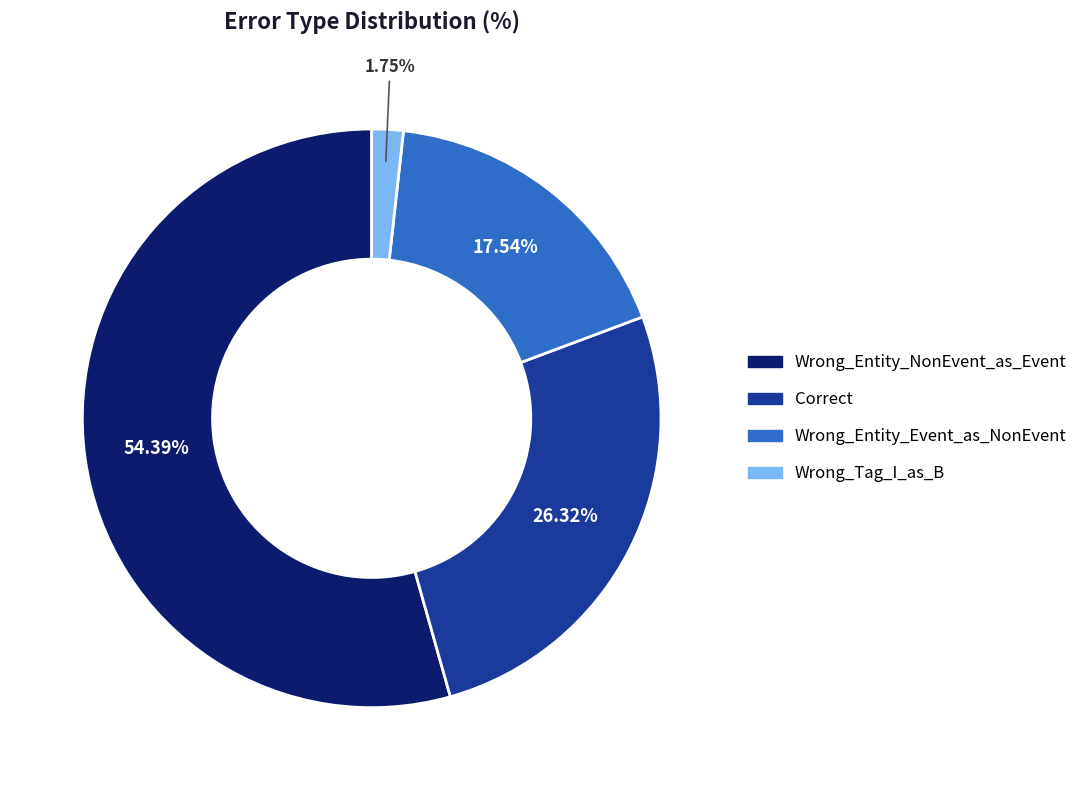

Which has a higher value, Wrong_Entity_NonEvent_as_Event or Wrong_Tag_I_as_B?

Wrong_Entity_NonEvent_as_Event